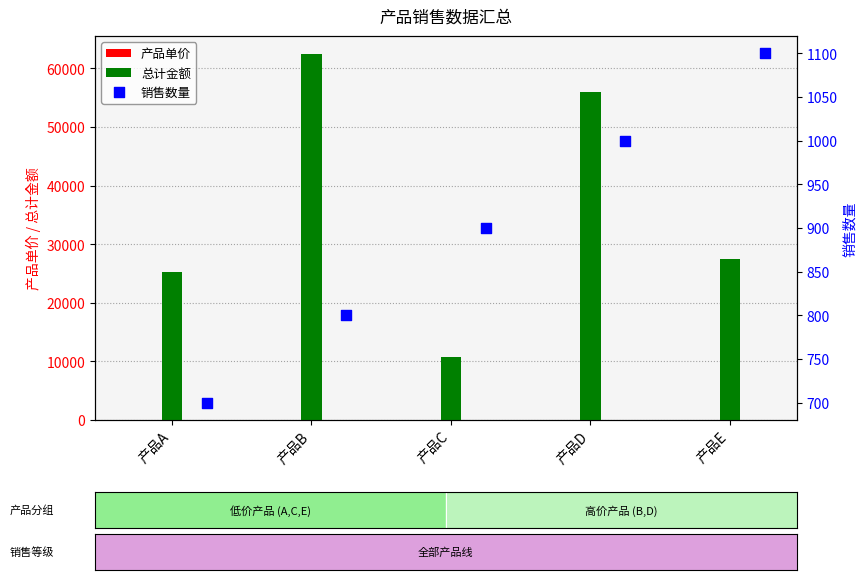

Which series has the largest total across all categories?

总计金额